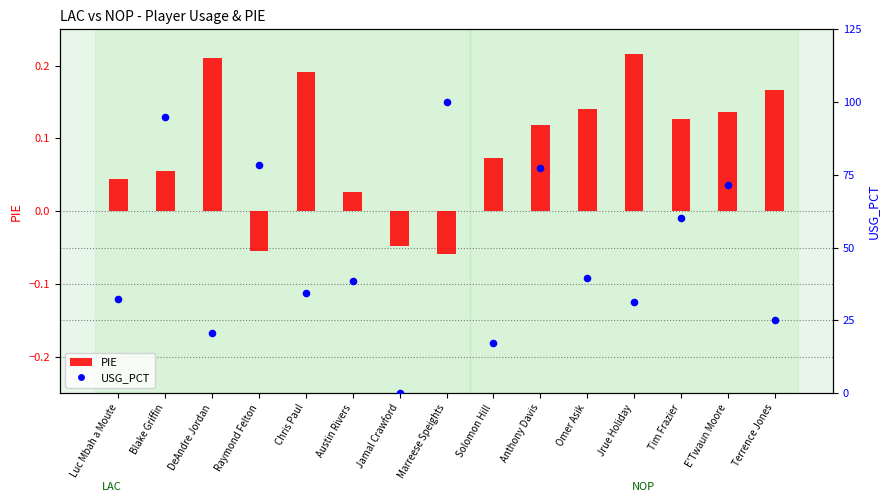

Which series reaches the maximum Y coordinate?

USG_PCT